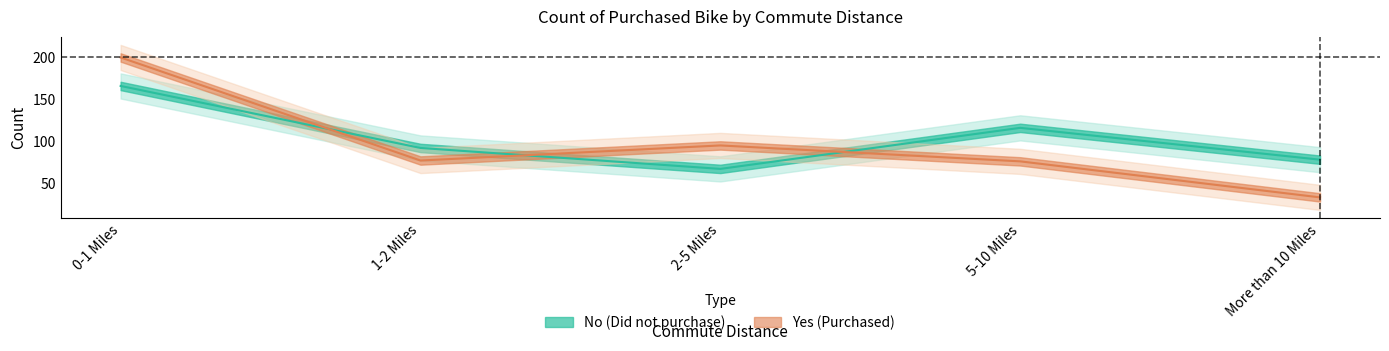

Count the No values in the range 78 to 116.

3